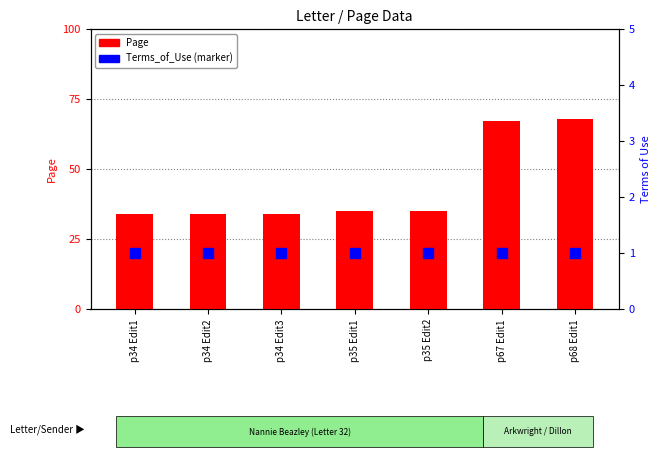

Is the value of Page at p34 Edit1 greater than the value of Terms_of_Use at p68 Edit1?

Yes